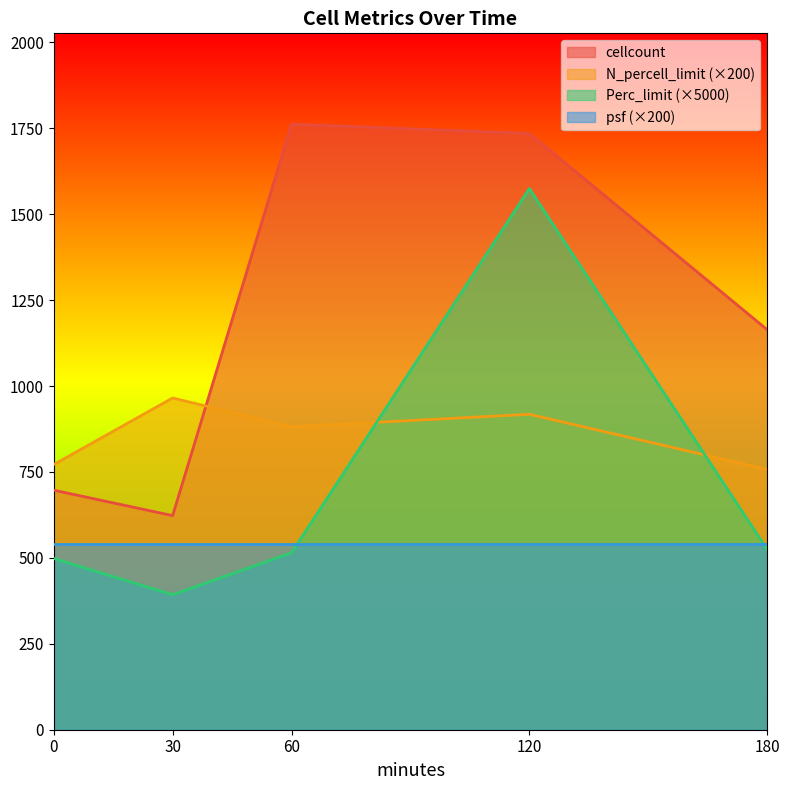

Where is Perc_limit nearest to the value 983?

180